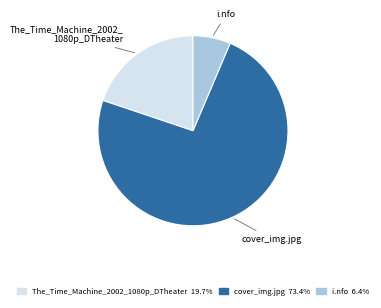

Is there any slice that represents more than half of the pie?

Yes